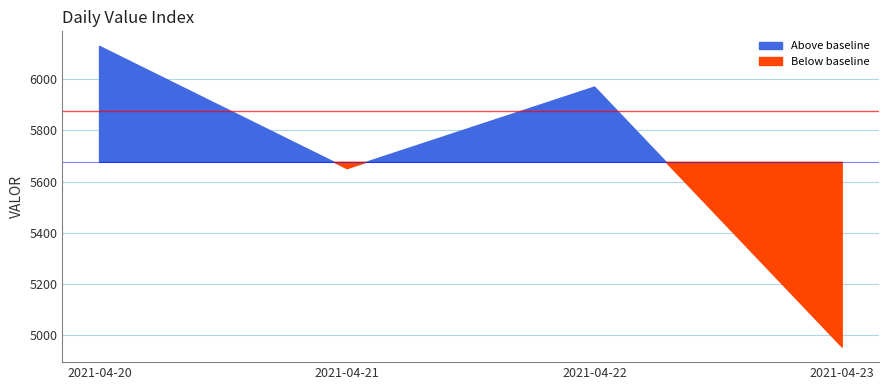

What is the approximate value at 2021-04-21?

5651.0